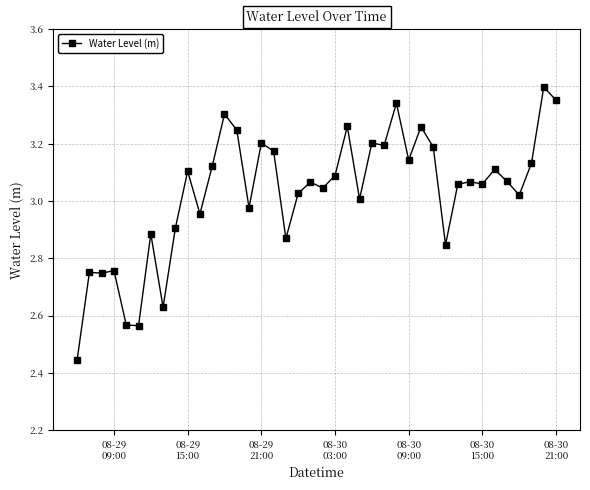

What is the sum of all values?

121.1